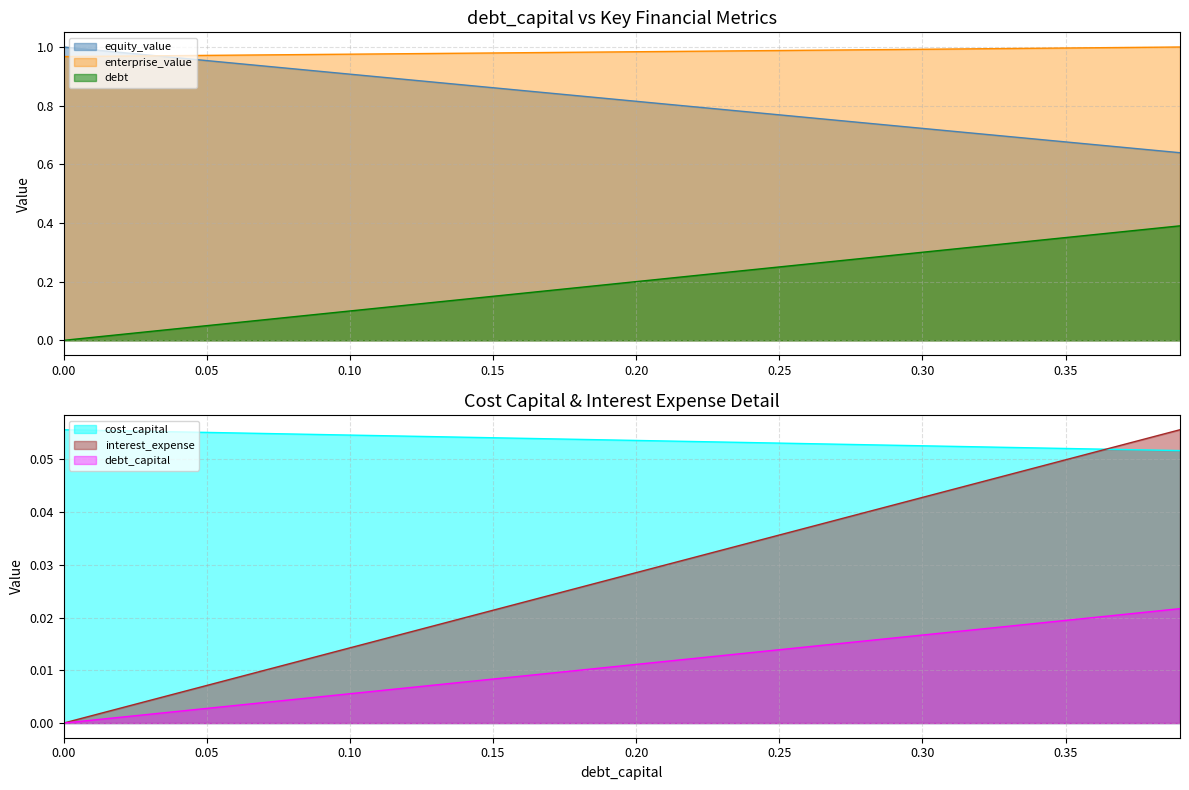

What is the sum of all debt_capital values?

7.8